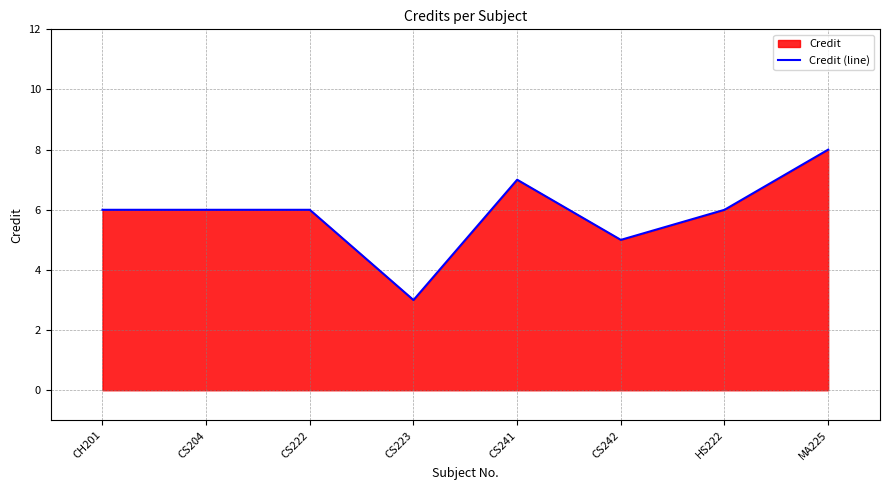

How many points are lower than both their immediate neighbors (excluding endpoints)?

2